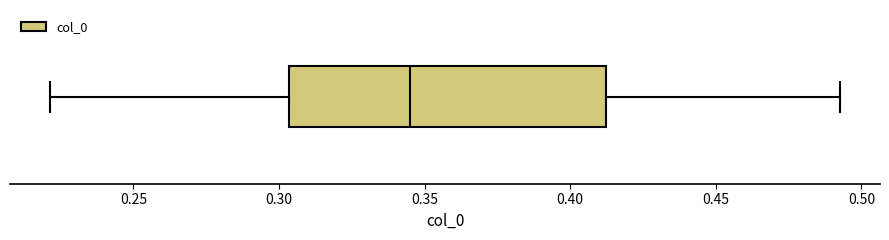

Transcribe this box plot: give where the median line is, the range the box spans, and where the two whiskers end, as read against the x-axis. The values are not printed on the chart, so give them approximately, as read against the axis.

median 0.345, box 0.305 to 0.410, whiskers 0.220 to 0.495